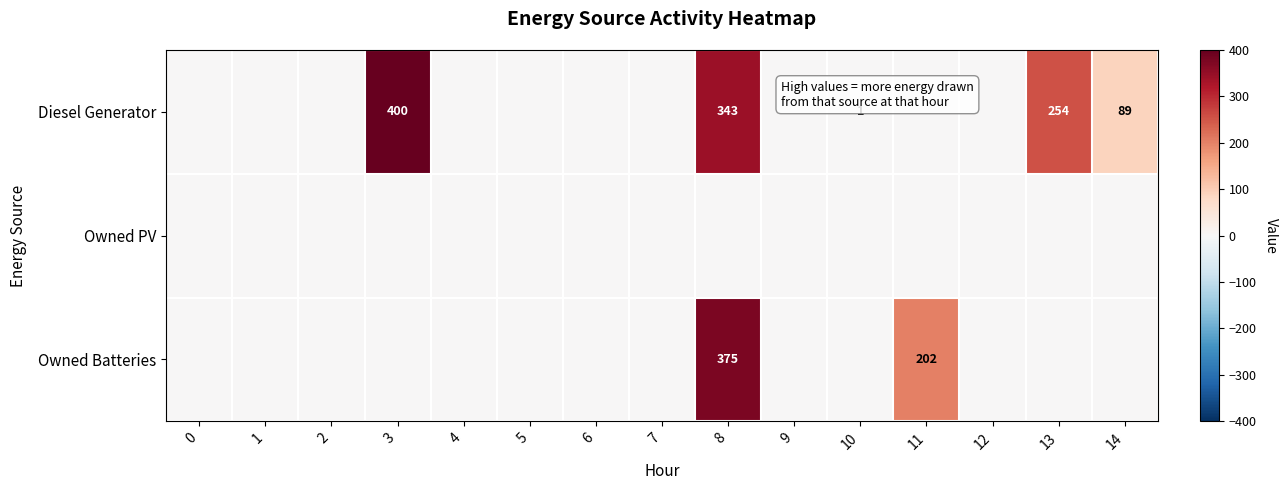

How many distinct data groups are displayed?

3